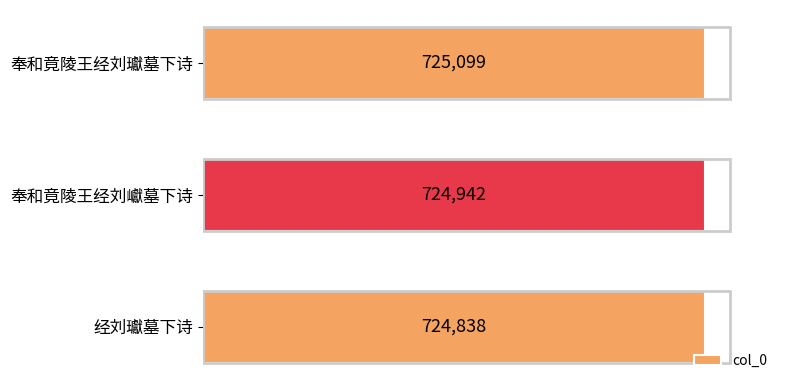

Rank the categories by value from highest to lowest.

奉和竟陵王经刘瓛墓下诗, 奉和竟陵王经刘巘墓下诗, 经刘瓛墓下诗